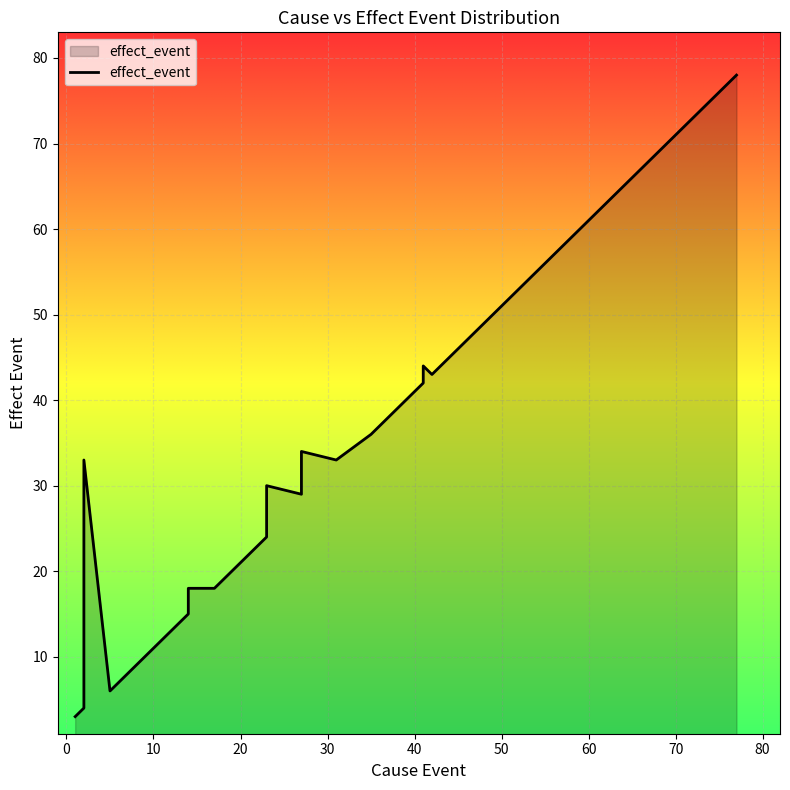

What is the smallest value displayed?

3